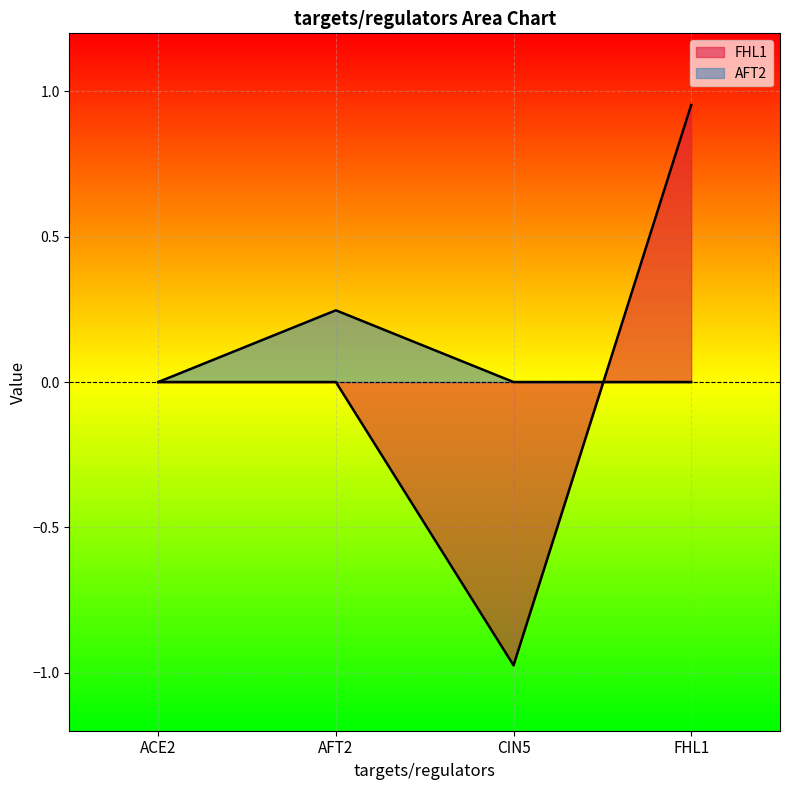

Is the value of FHL1 at CIN5 greater than the value of AFT2 at ACE2?

No